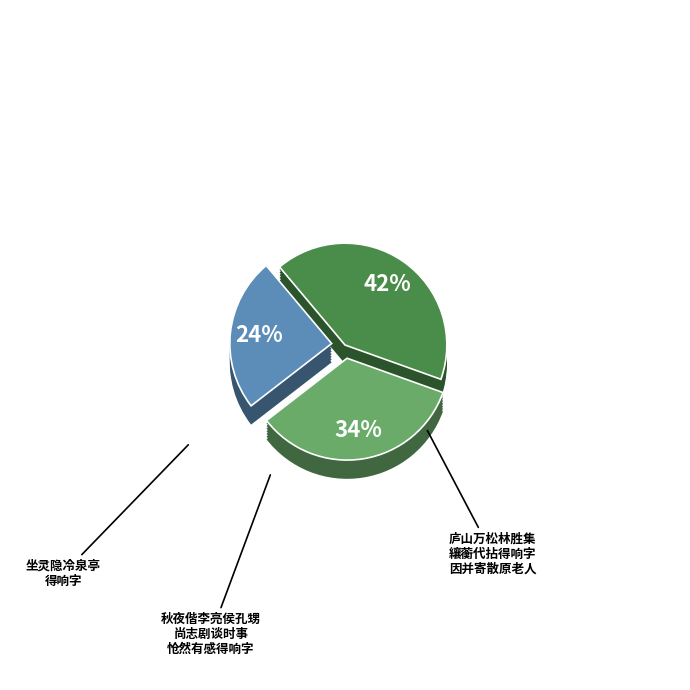

Is there any slice that represents more than half of the pie?

No